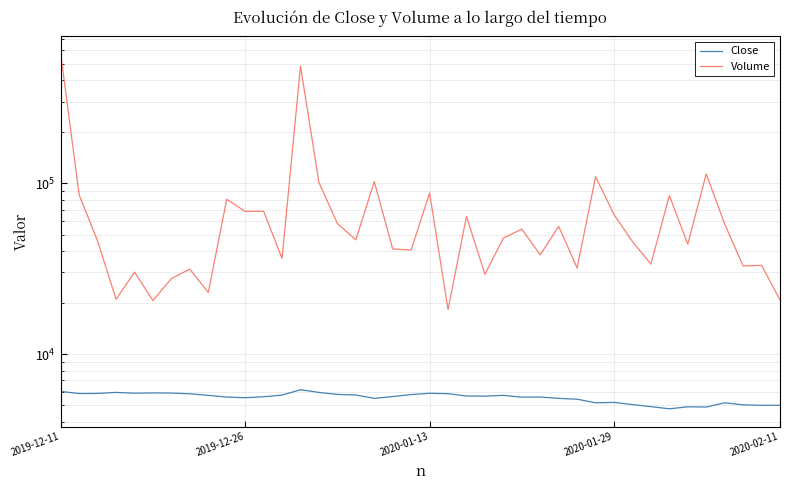

True or false: Volume and Close intersect in this chart.

False